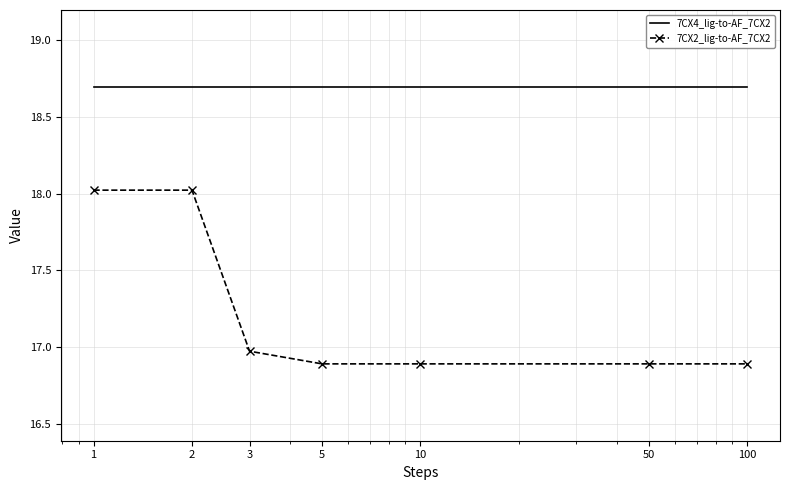

True or false: 7CX2_lig-to-AF_7CX2 and 7CX4_lig-to-AF_7CX2 intersect in this chart.

False